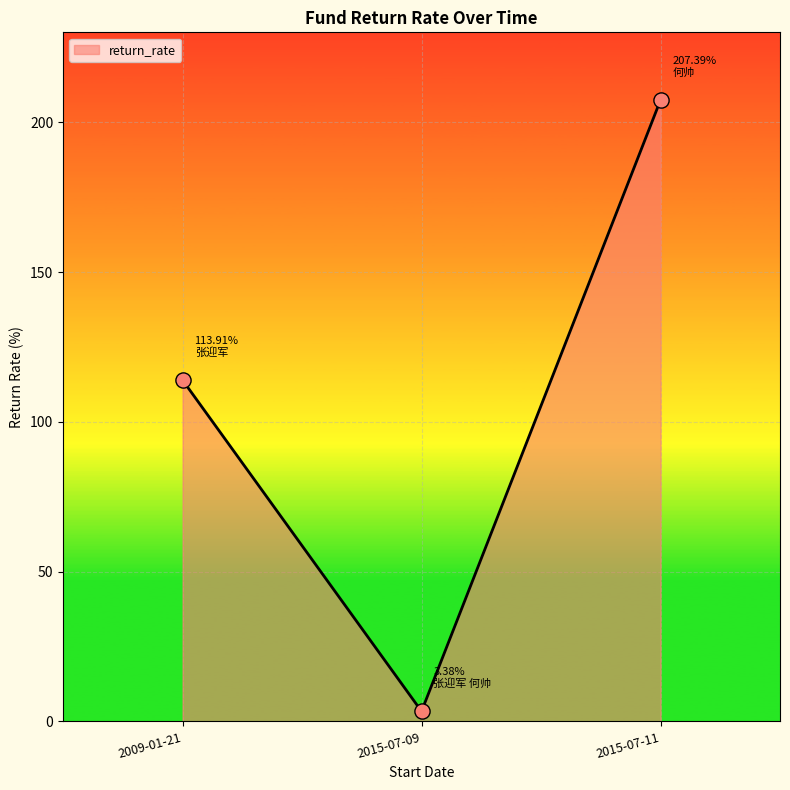

What is the change in value from 2009-01-21 to 2015-07-09?

-110.5